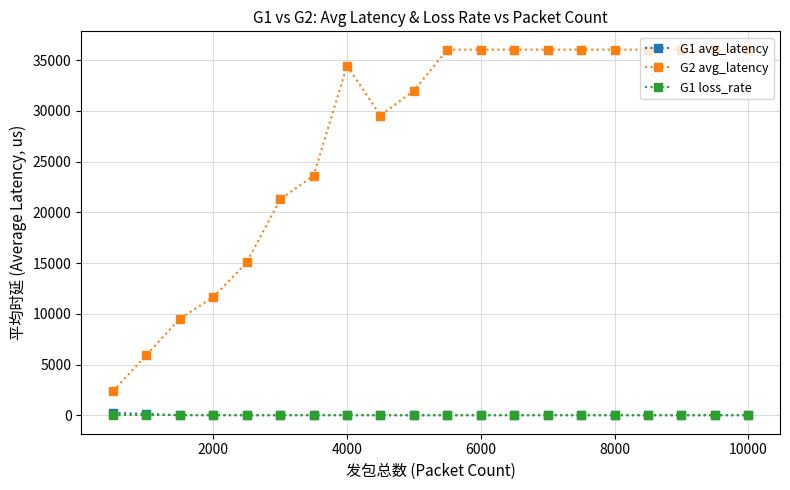

Count the number of data series in this chart.

3